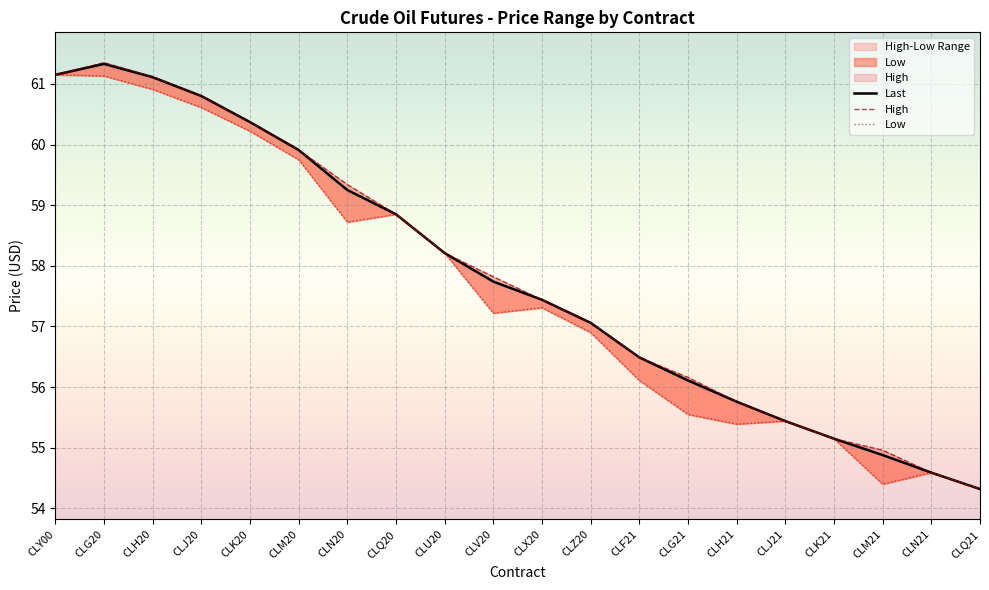

True or false: High and Last intersect in this chart.

False